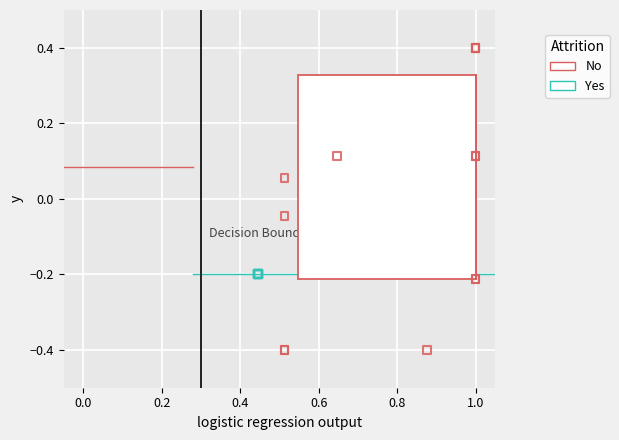

Which series contains the lowest Y value?

No